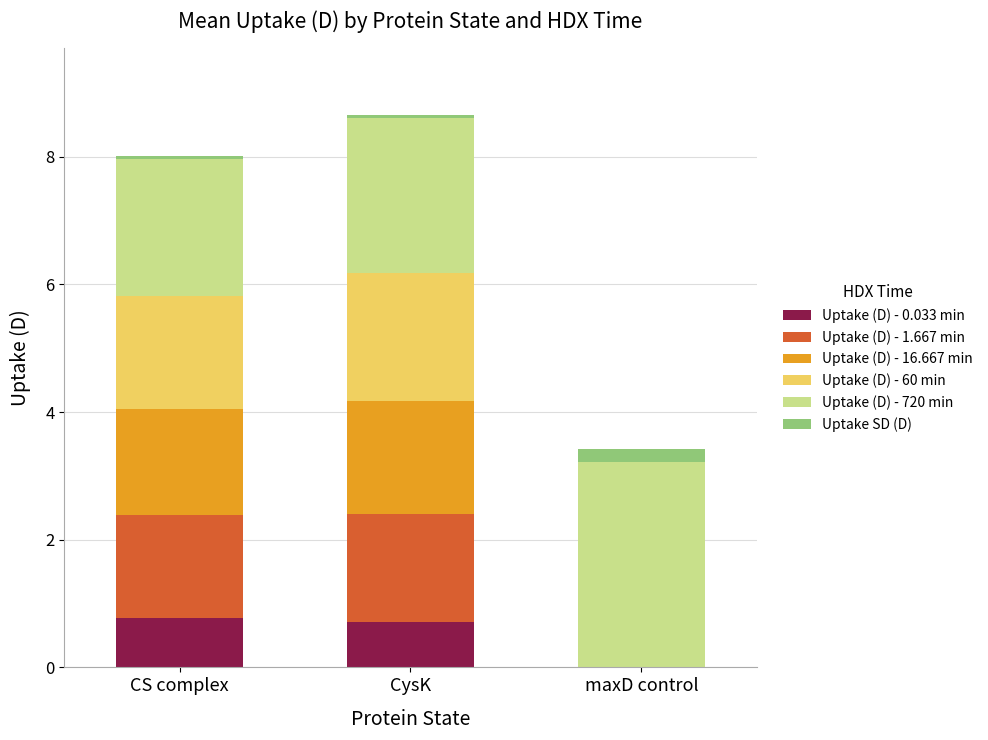

What is the total value across all series at maxD control?

3.4